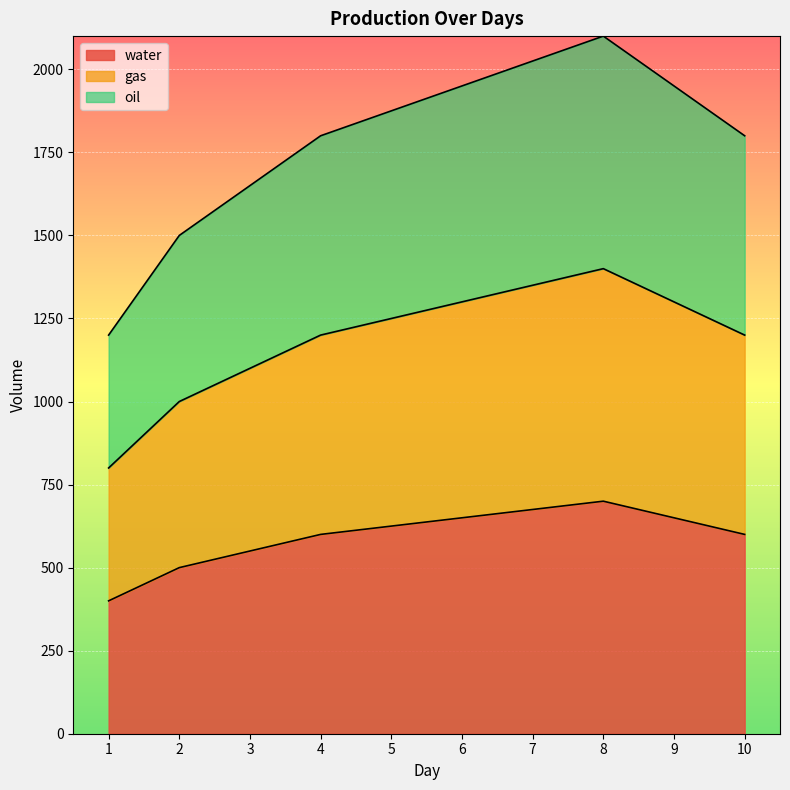

Is it true that oil equals 451 at 9?

False